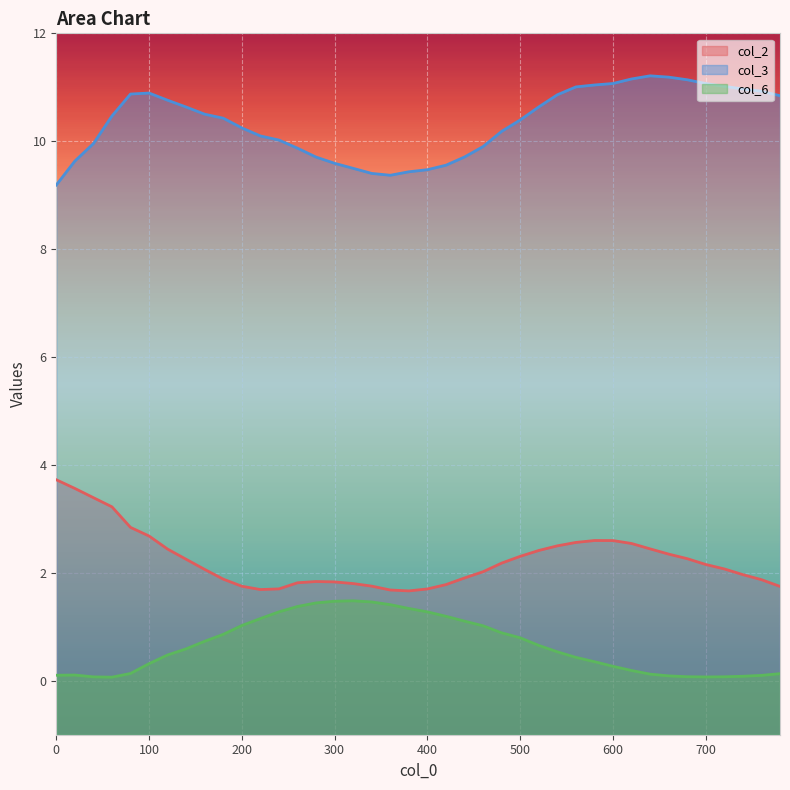

The value of col_2 at 520 is 4.2. True or false?

False